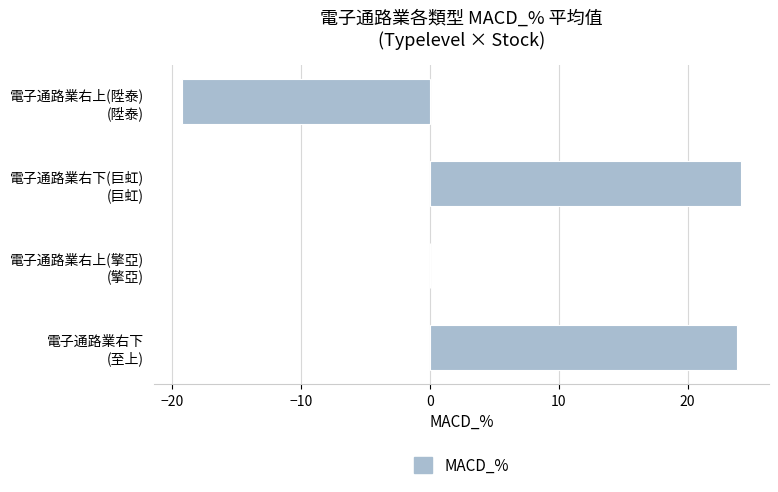

What is the greatest value displayed?

24.1